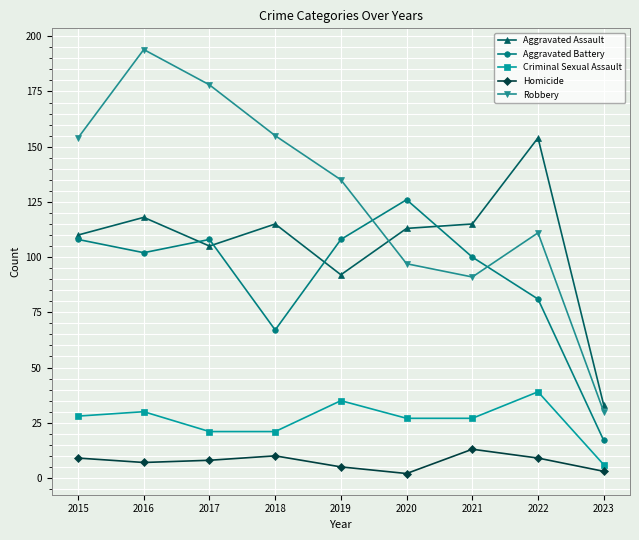

True or false: Criminal Sexual Assault and Aggravated Assault cross at least once.

False